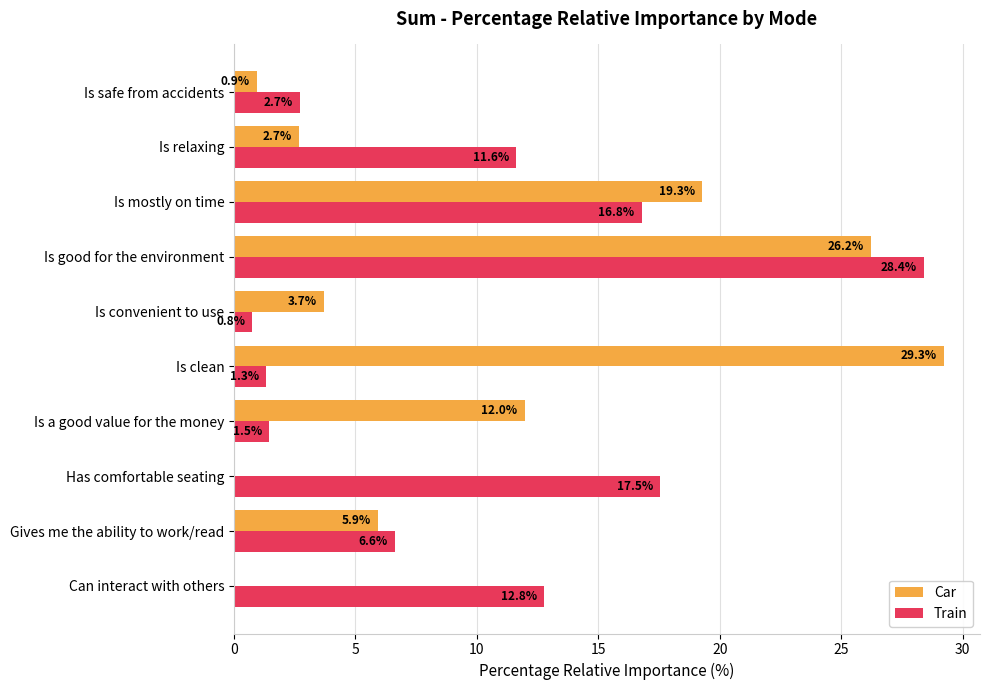

True or false: Train has a value of 48.5 at Is good for the environment.

False